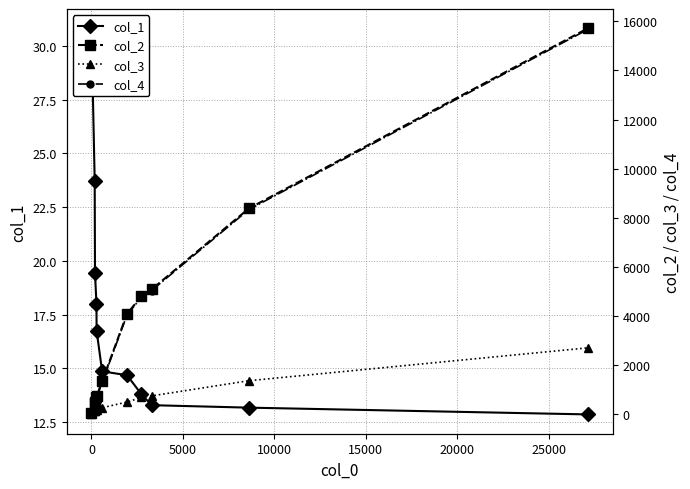

How many lines are shown in the chart?

4